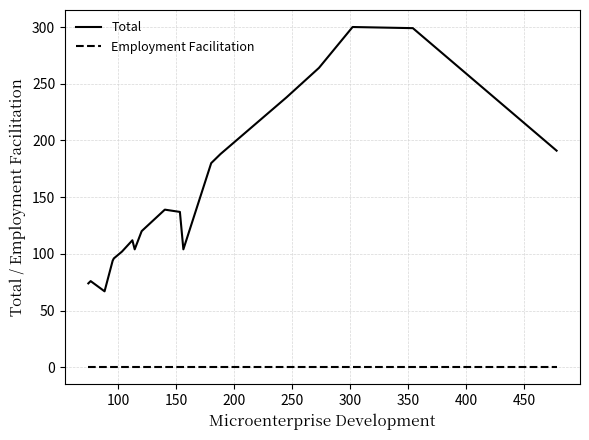

List the series in order of their overall mean, lowest first.

Employment Facilitation, Total